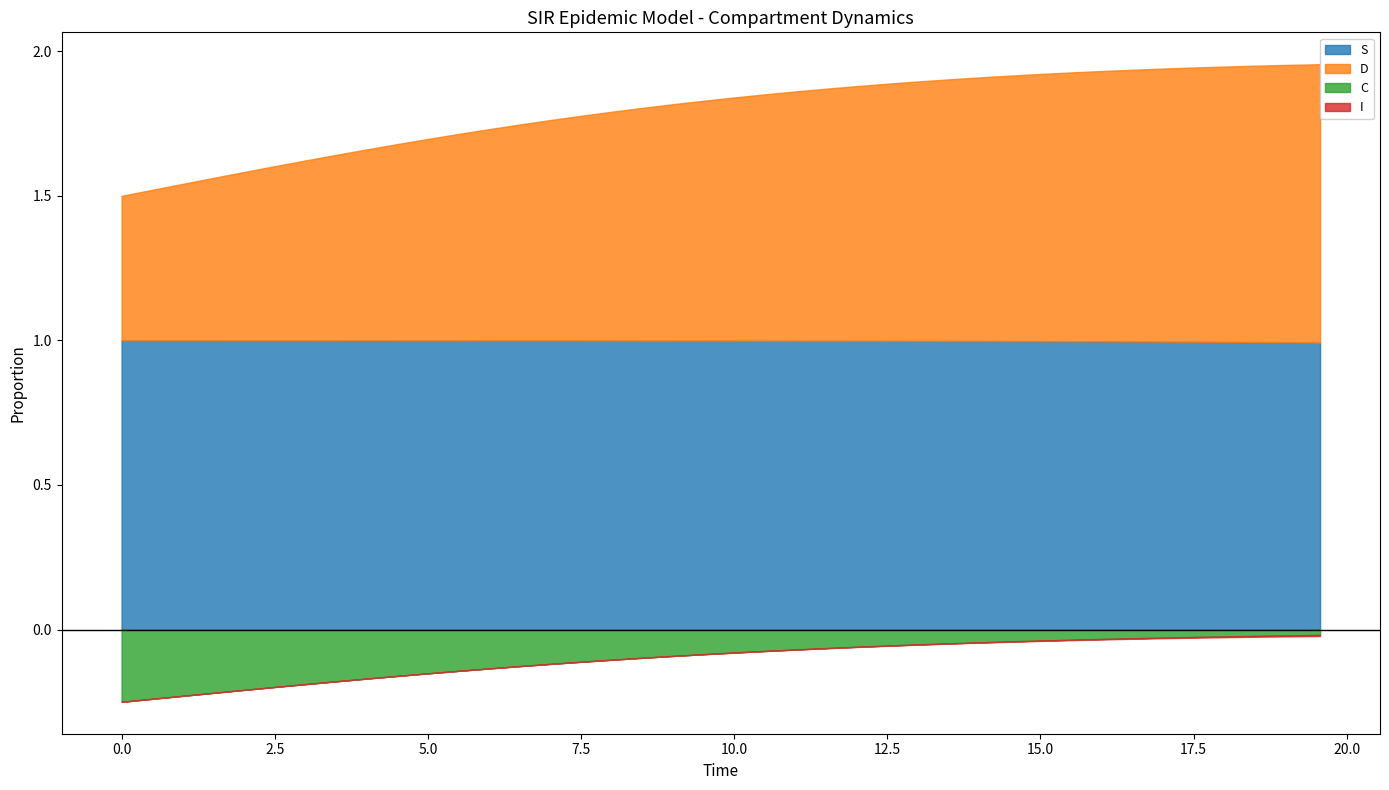

The value of D at 4.013377926421405 is 0.7. True or false?

True